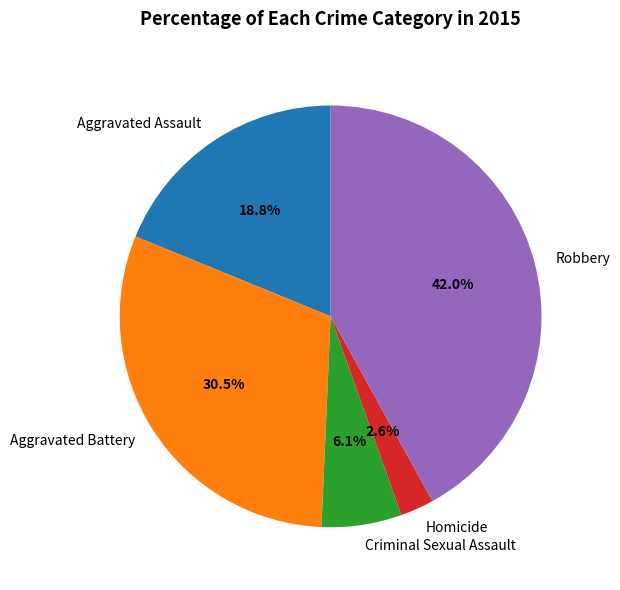

Is there a majority slice in this chart?

No